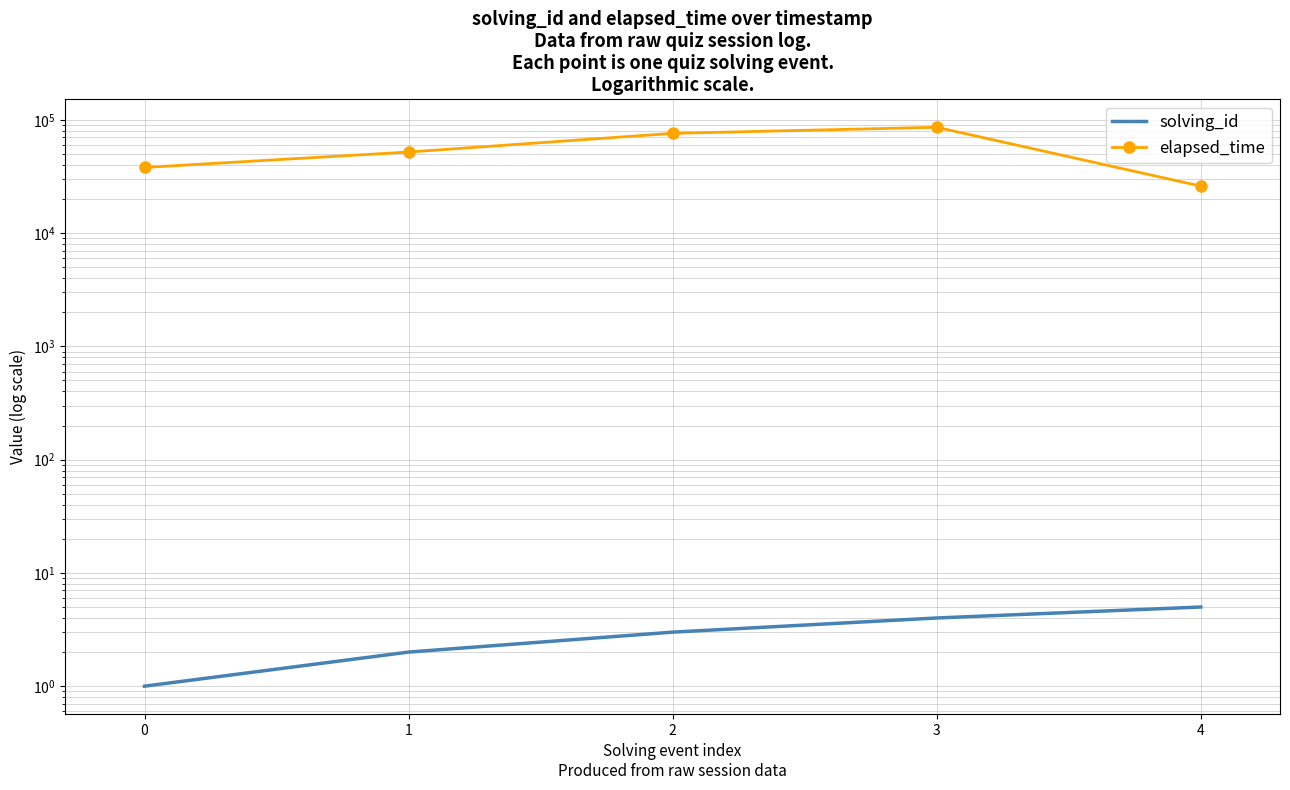

Rank the series by their average value, from lowest to highest.

solving_id, elapsed_time